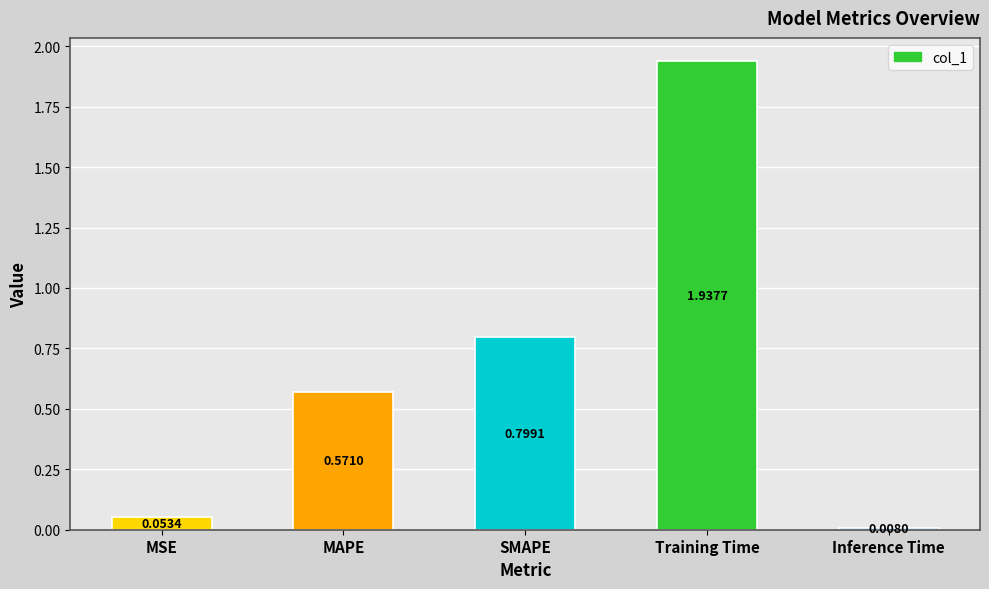

What is the average value?

0.7